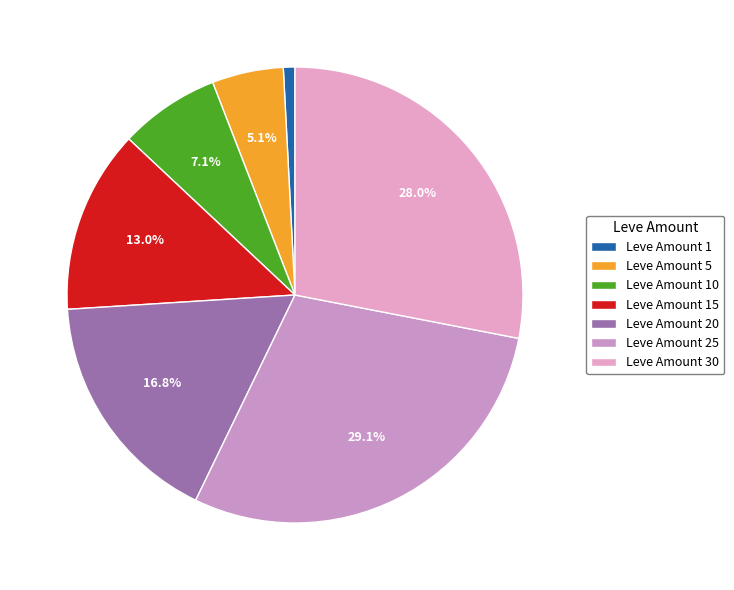

How many segments does this pie chart have?

7